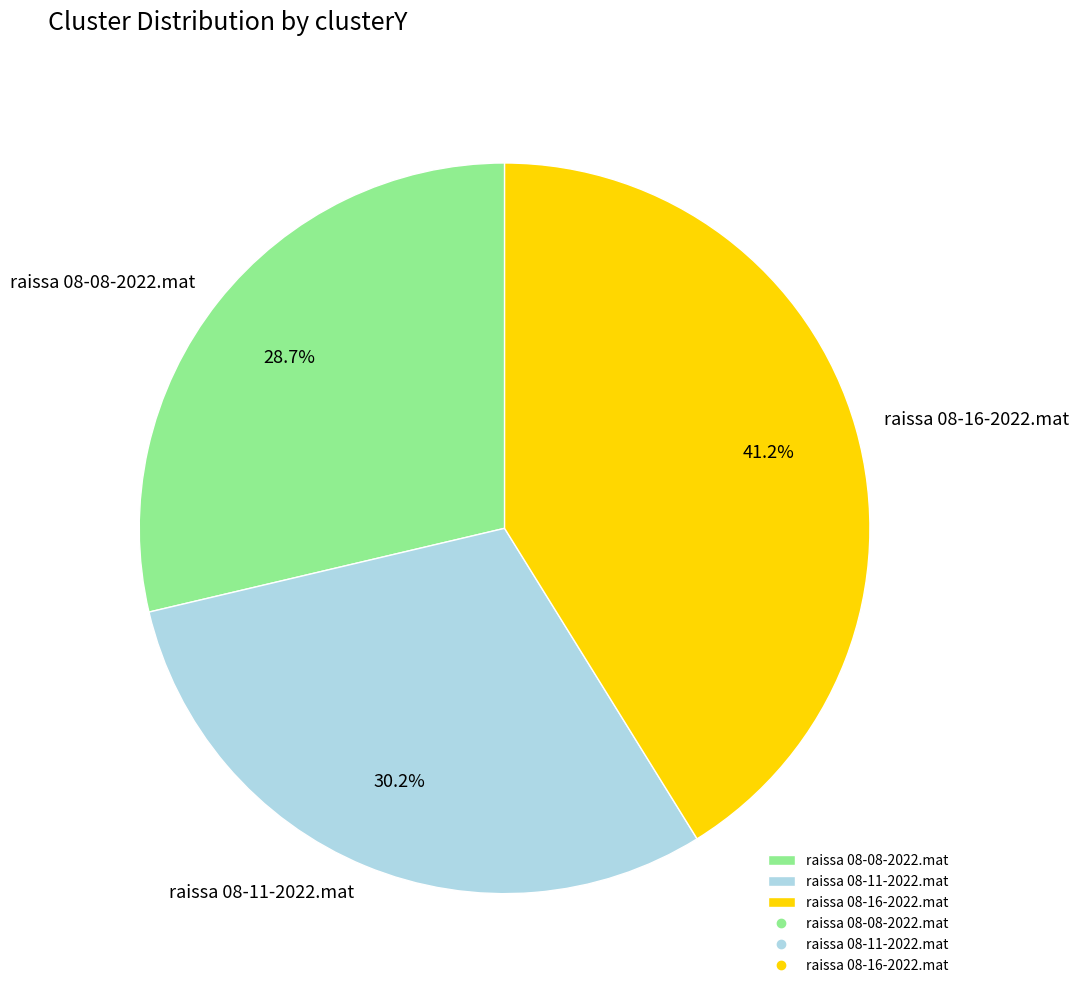

What percentage do raissa 08-08-2022.mat and raissa 08-11-2022.mat together represent?

58.8%